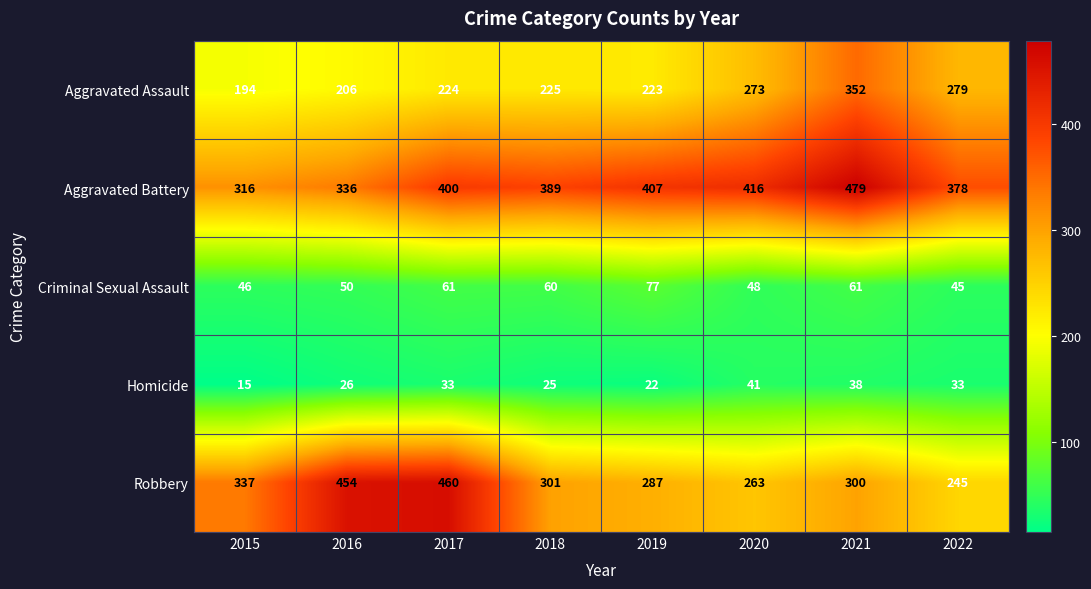

At which category does the chart reach its minimum across all series?

2015